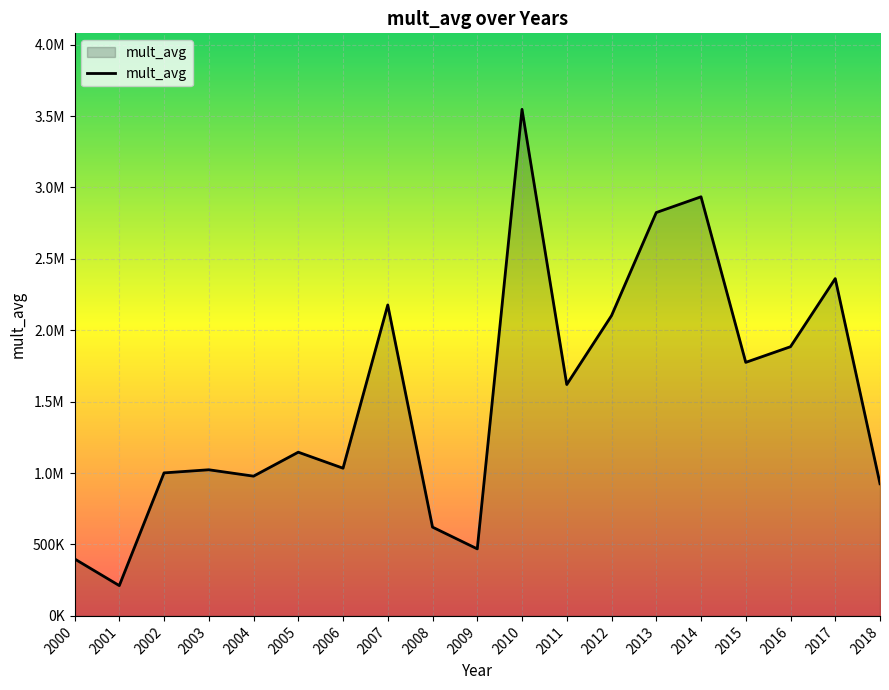

Is this an area chart (filled region under the line)?

Yes